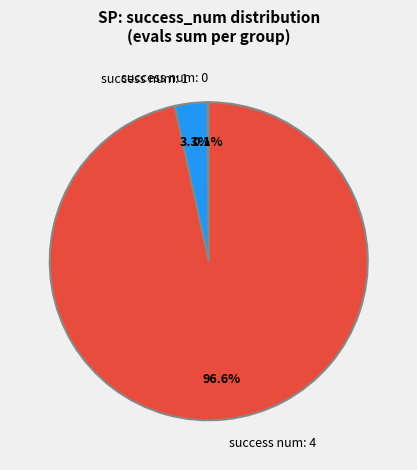

Is success num: 4 the majority of the pie?

Yes